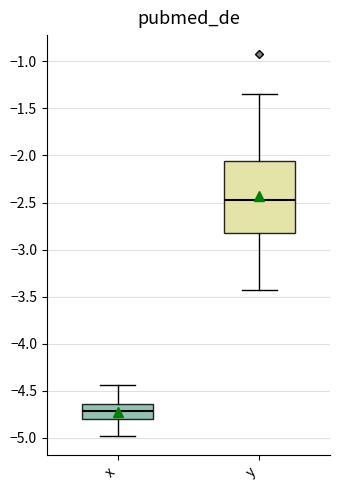

Which box is the tallest, from its lower edge to its upper edge?

y